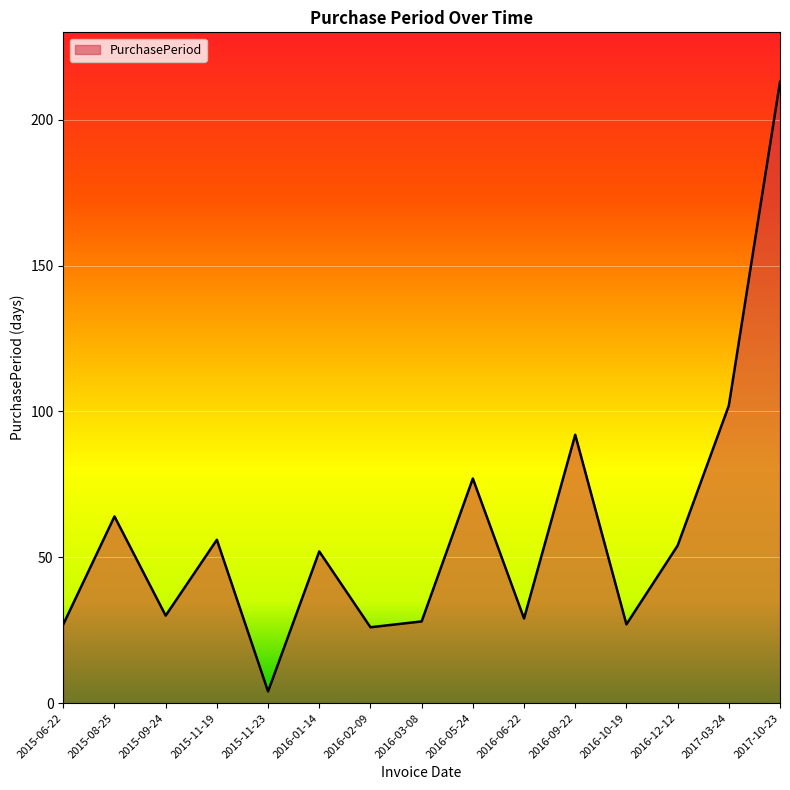

What is the difference between the maximum and minimum values?

209